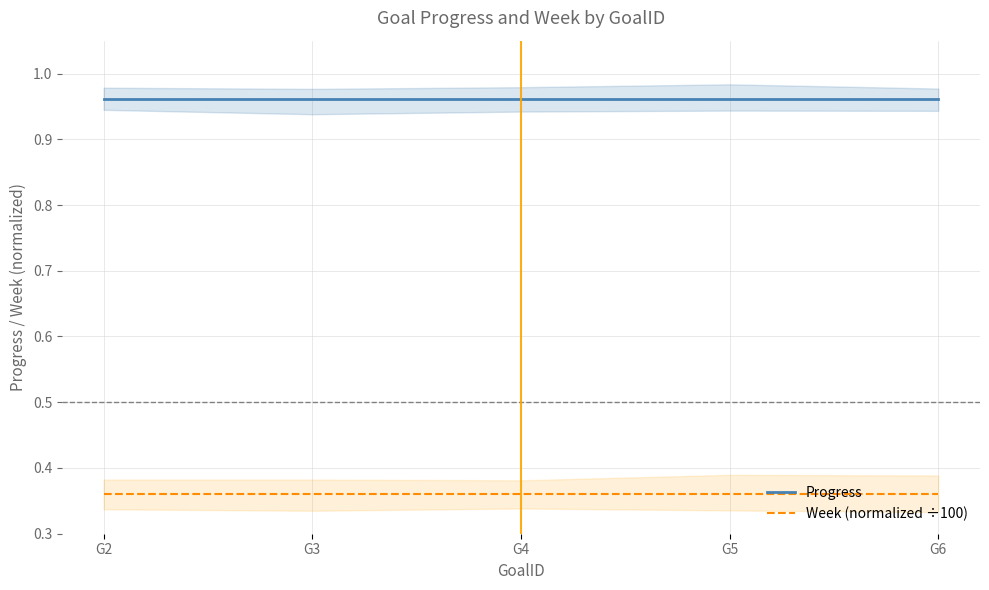

Is it true that Progress equals 1.0 at G3?

True